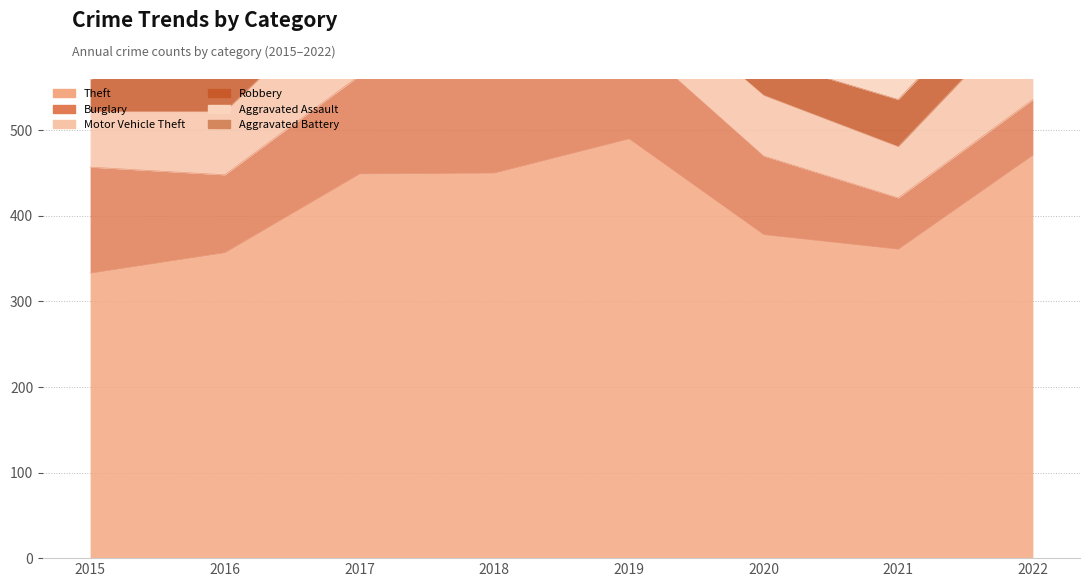

Is it true that Motor Vehicle Theft equals 71 at 2020?

True